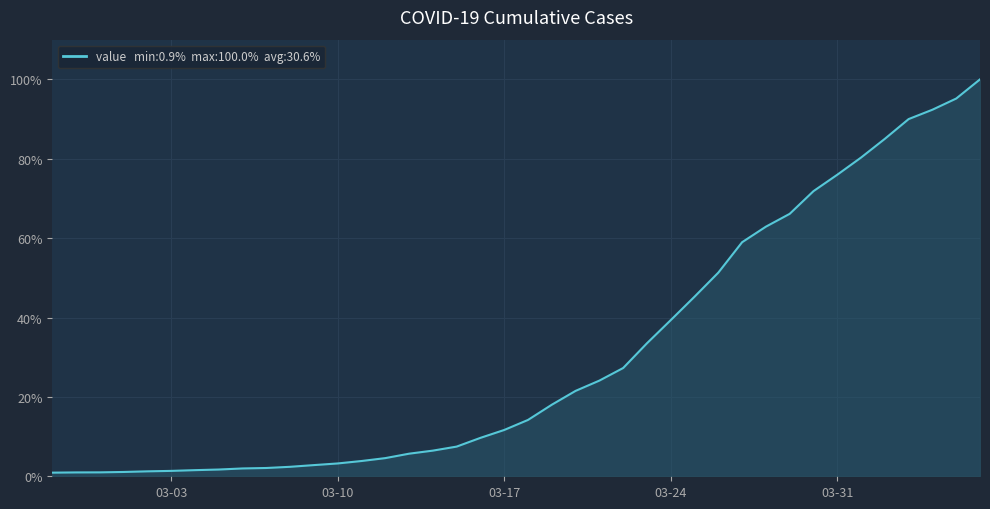

How many categories are shown in the chart?

40